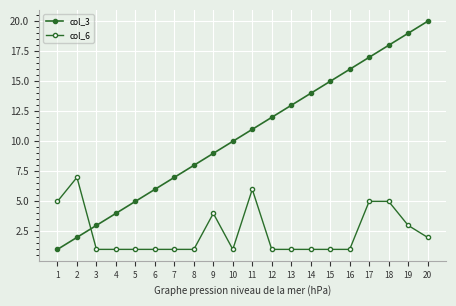

Reading right to left, list all the values displayed in this chart.

col_3: 20=20	19=19	18=18	17=17	16=16	15=15	14=14	13=13	12=12	11=11	10=10	9=9	8=8	7=7	6=6	5=5	4=4	3=3	2=2	1=1
col_6: 20=2	19=3	18=5	17=5	16=1	15=1	14=1	13=1	12=1	11=6	10=1	9=4	8=1	7=1	6=1	5=1	4=1	3=1	2=7	1=5